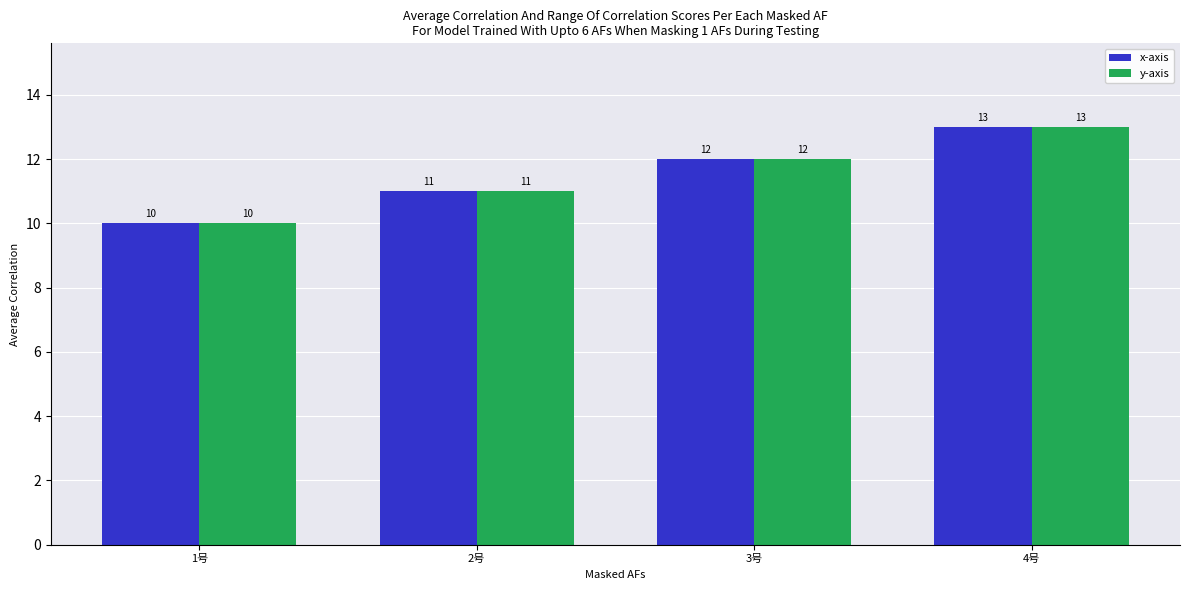

How many groups of bars are there?

4